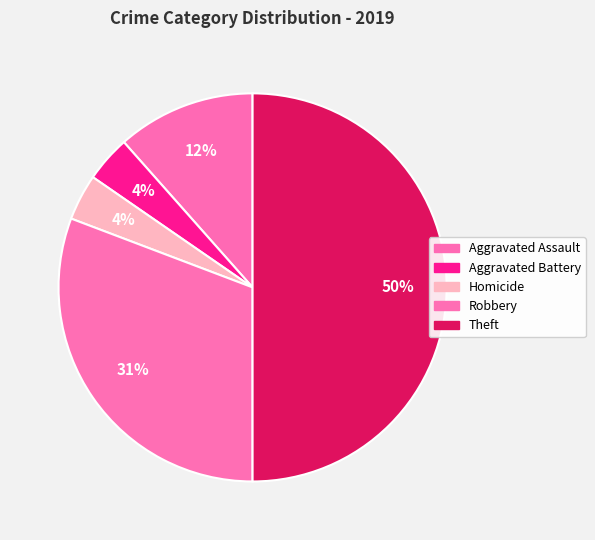

How many segments does this pie chart have?

5